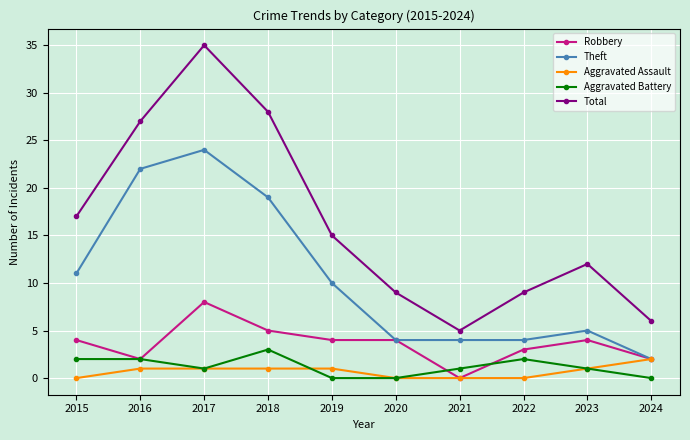

What is the highest value of the Robbery series?

8